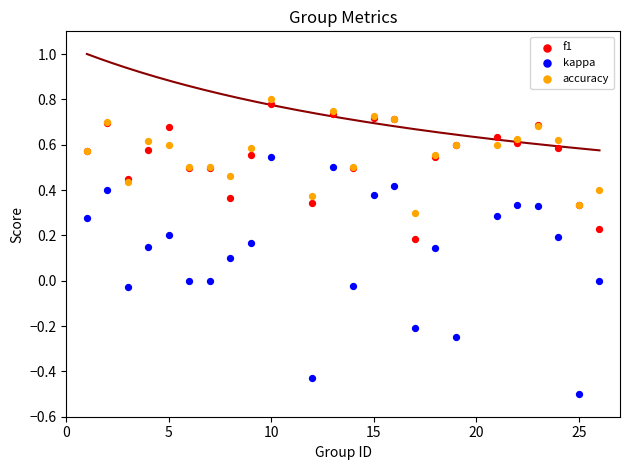

What are all the series names shown in the legend?

f1, kappa, accuracy